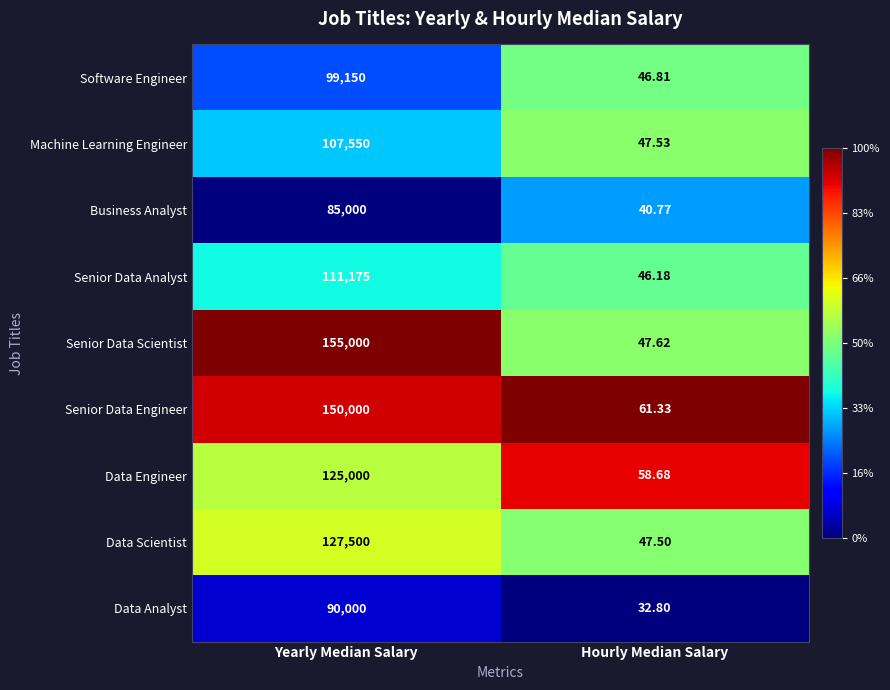

Is the value of Senior Data Engineer at Yearly Median Salary greater than the value of Data Scientist at Hourly Median Salary?

Yes